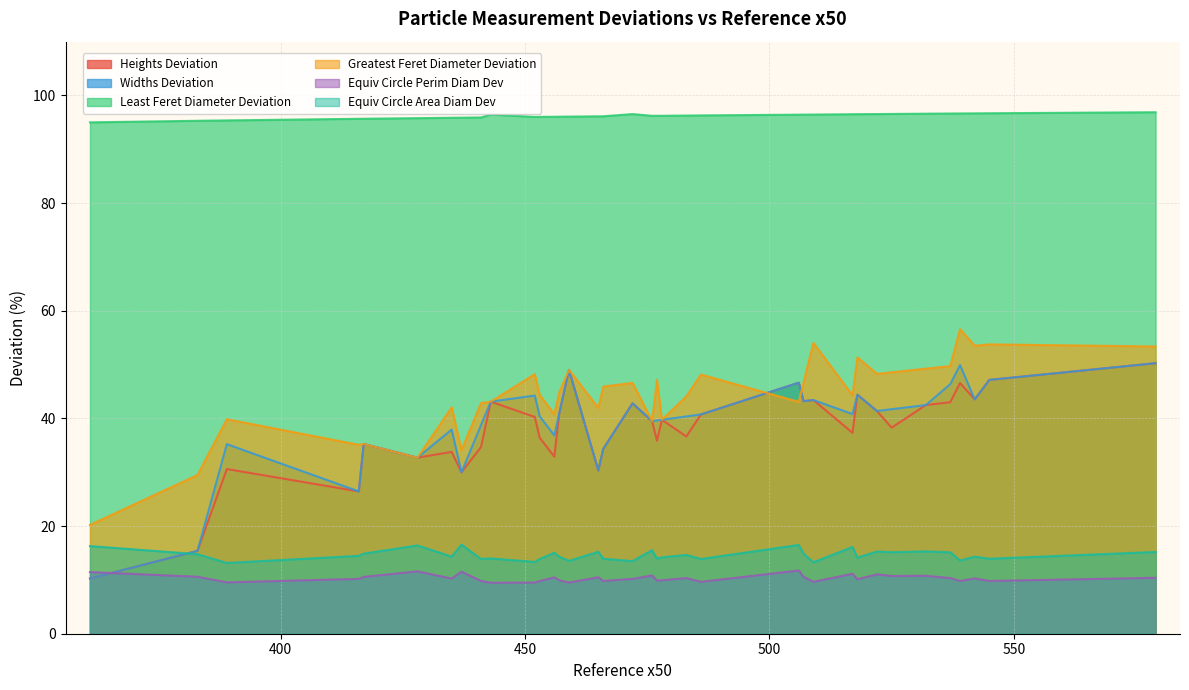

Which series changed the most between 459 and 465?

Heights Deviation